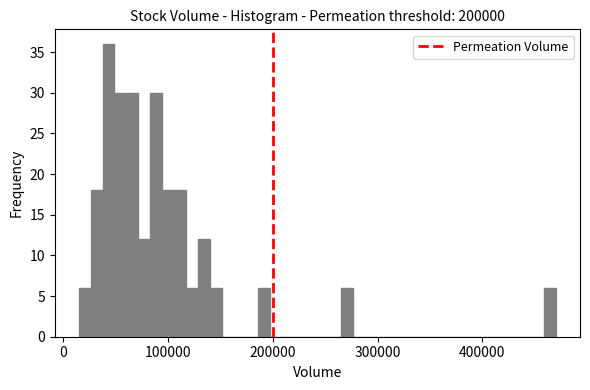

Read against the x-axis, roughly where is the centre of the tallest bar?

40000